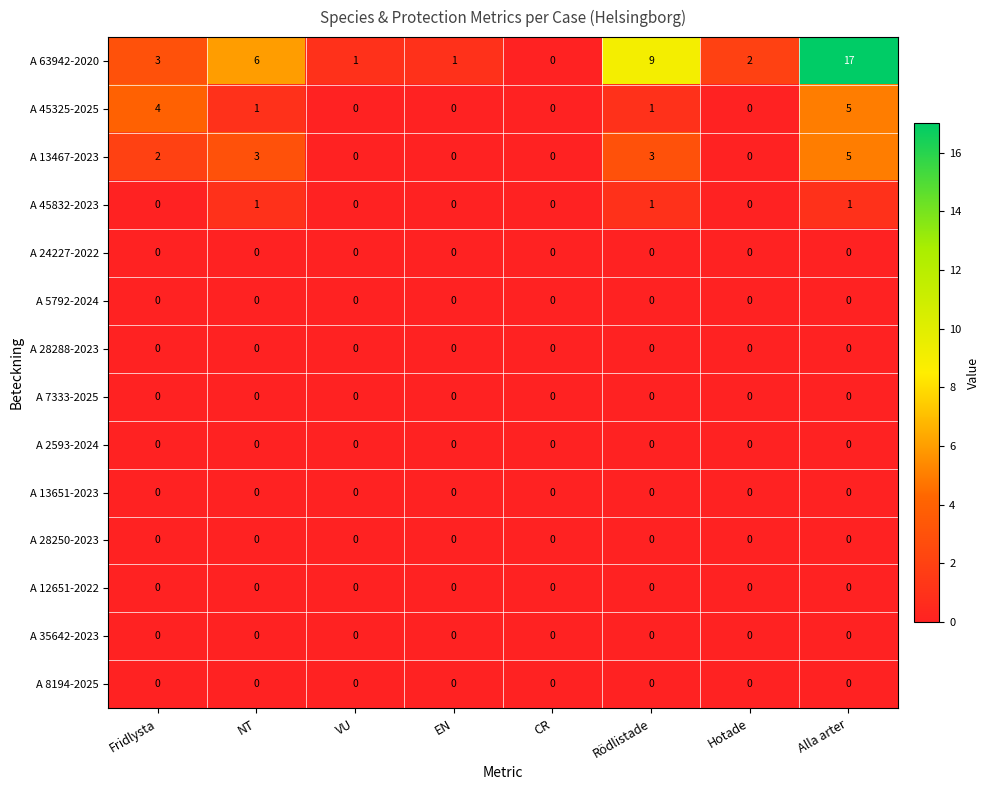

What is the greatest value displayed?

17